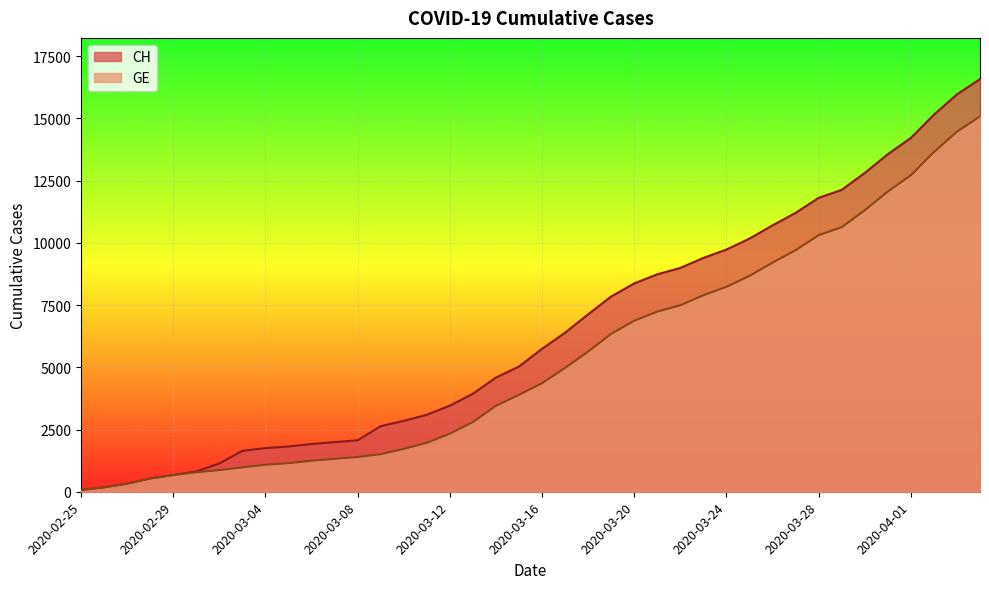

Rank the categories by GE value from highest to lowest.

2020-04-04, 2020-04-03, 2020-04-02, 2020-04-01, 2020-03-31, 2020-03-30, 2020-03-29, 2020-03-28, 2020-03-27, 2020-03-26, 2020-03-25, 2020-03-24, 2020-03-23, 2020-03-22, 2020-03-21, 2020-03-20, 2020-03-19, 2020-03-18, 2020-03-17, 2020-03-16, 2020-03-15, 2020-03-14, 2020-03-13, 2020-03-12, 2020-03-11, 2020-03-10, 2020-03-09, 2020-03-08, 2020-03-07, 2020-03-06, 2020-03-05, 2020-03-04, 2020-03-03, 2020-03-02, 2020-03-01, 2020-02-29, 2020-02-28, 2020-02-27, 2020-02-26, 2020-02-25